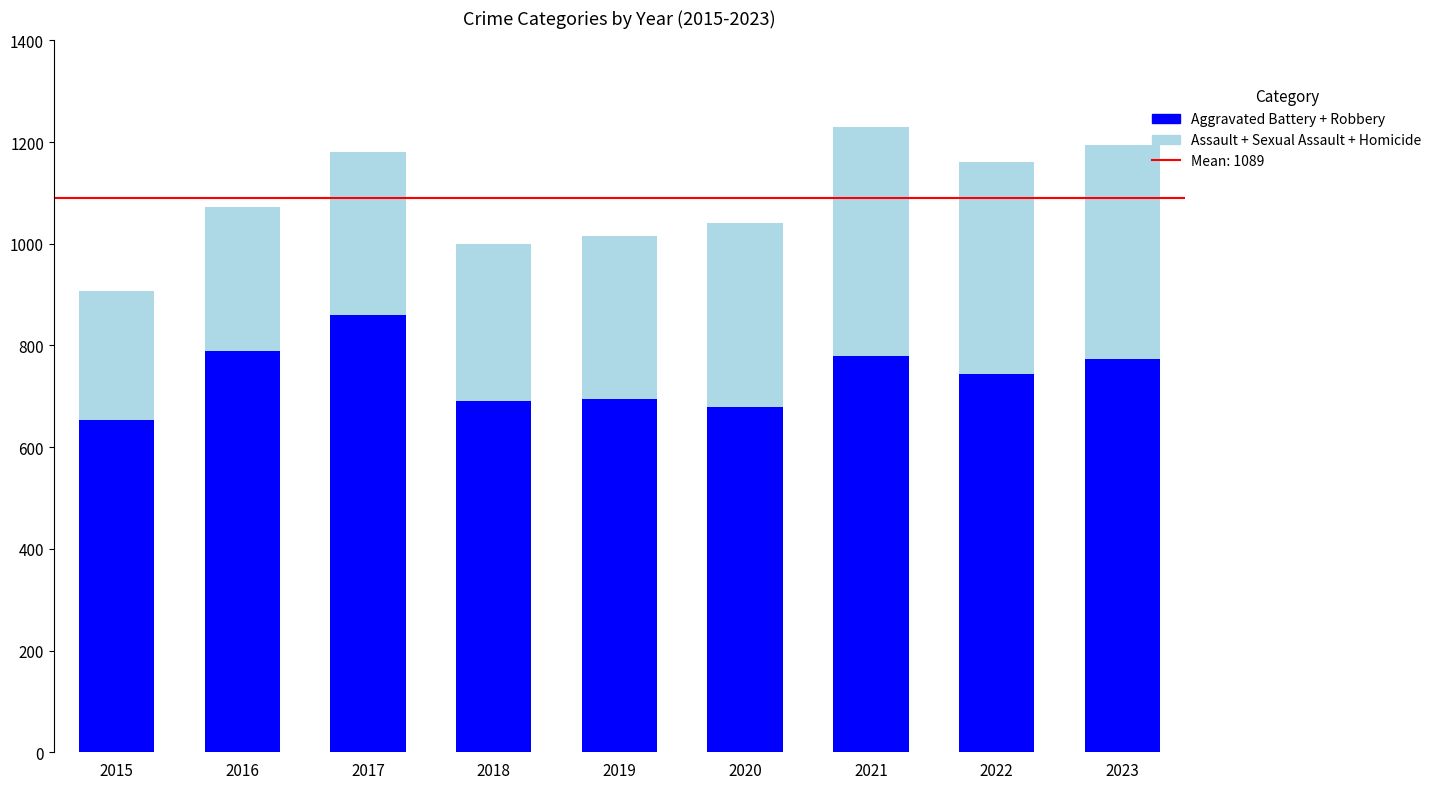

Is it true that Aggravated Battery + Robbery equals 1176 at 2019?

False